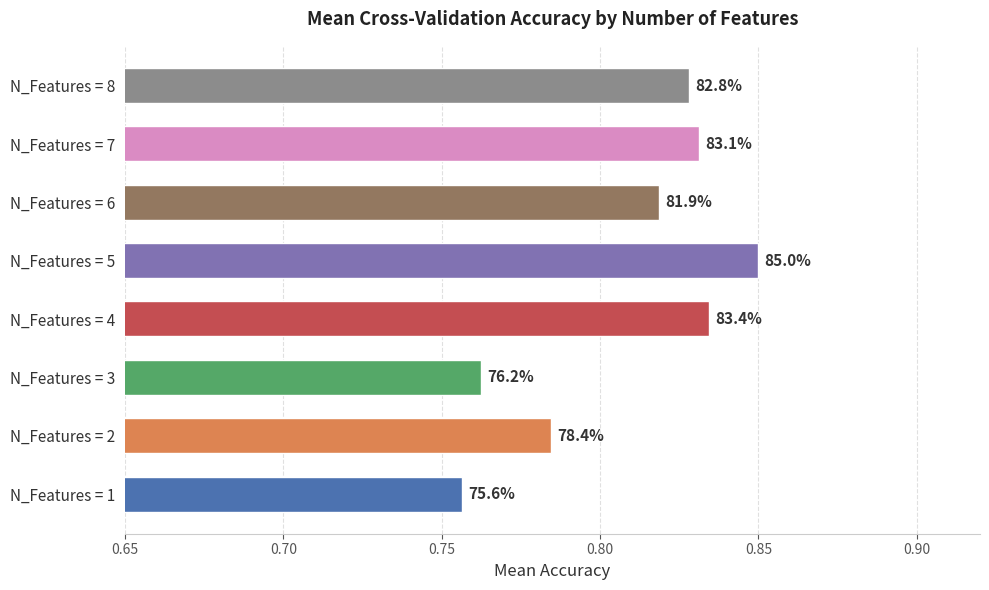

Does the chart contain any negative values?

No